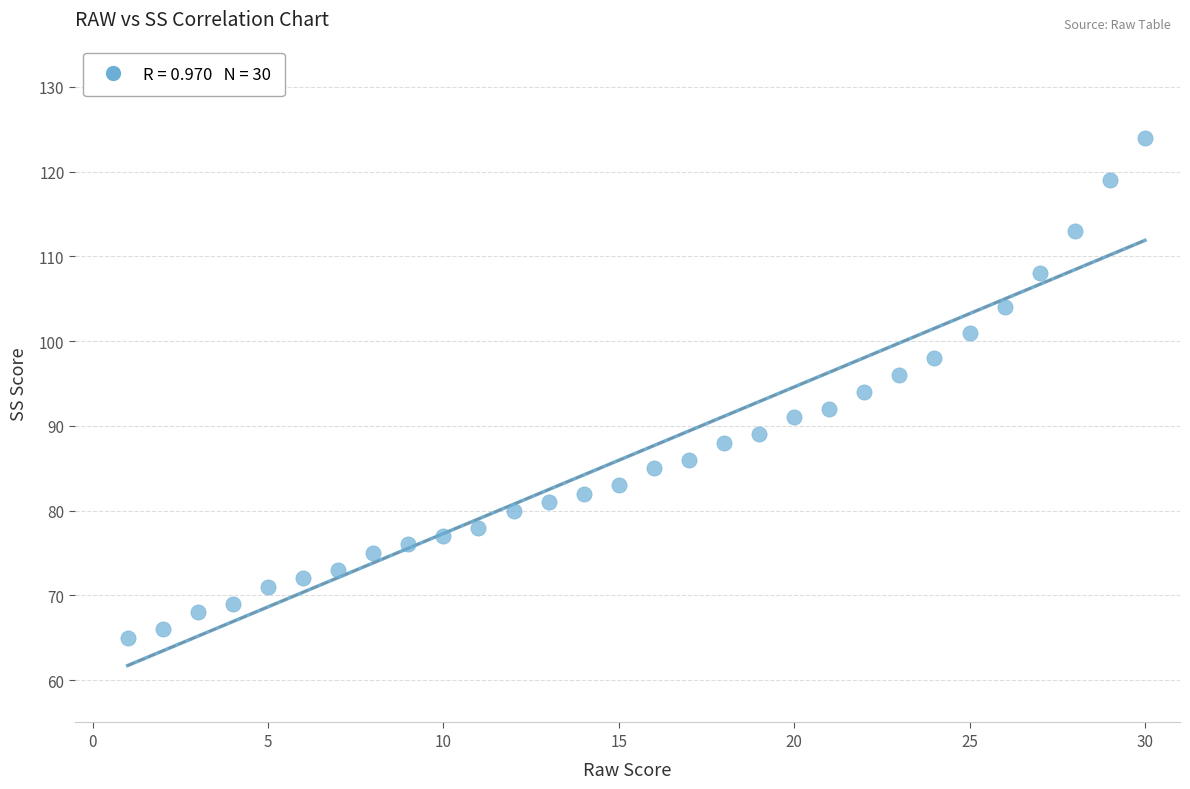

What is the range of Y values (max minus min)?

59